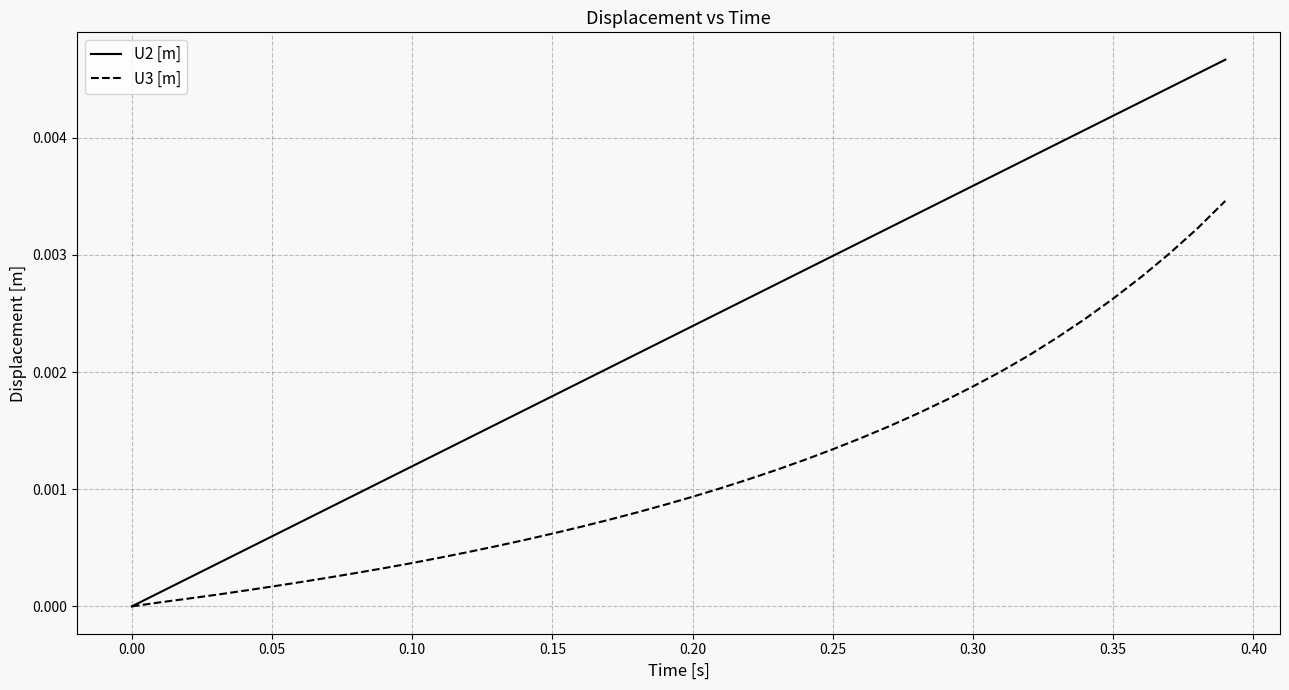

Which series has the largest total across all categories?

U2 [m]